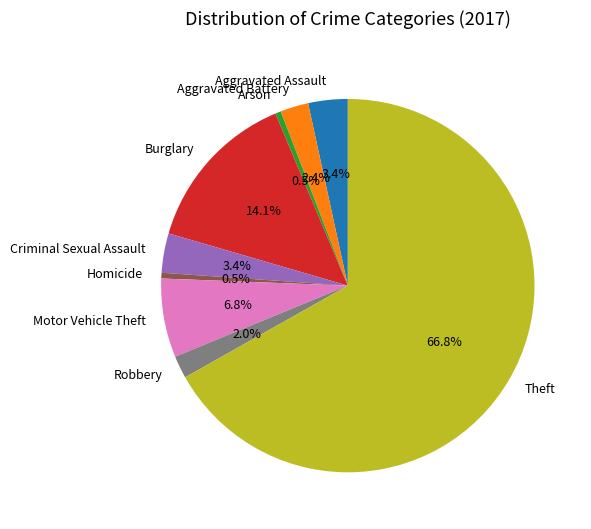

Does Theft account for over 50% of the chart?

Yes